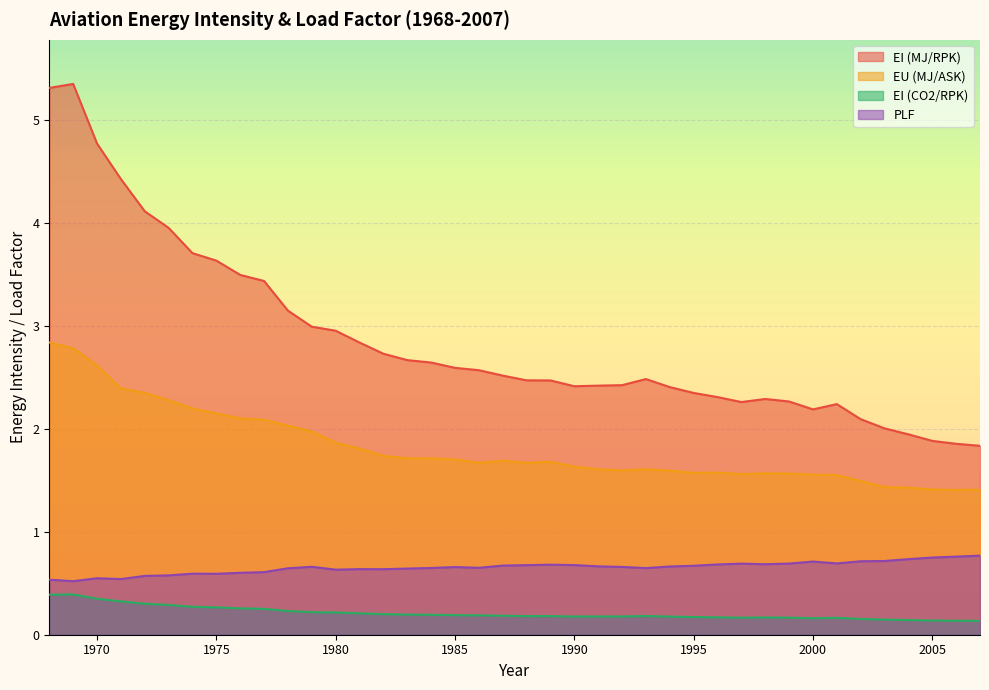

Which has a higher value, 1983 or 1974?

1974